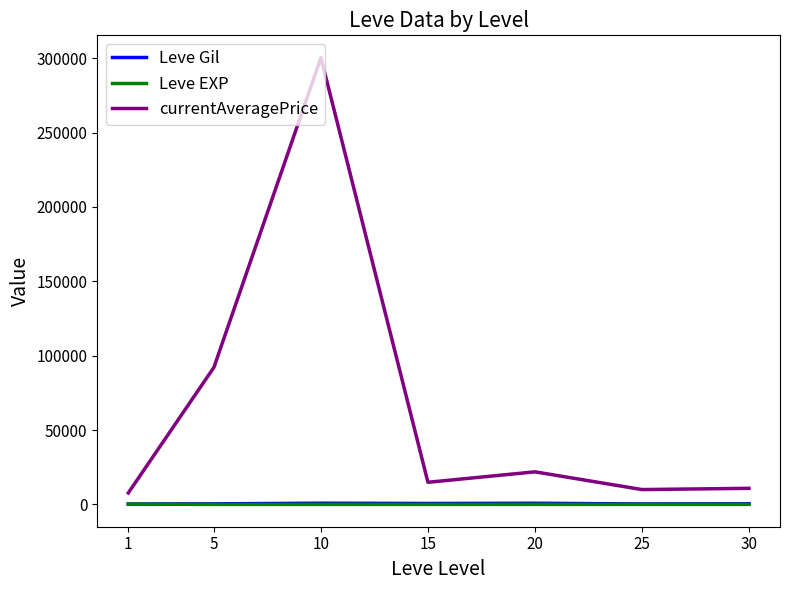

What is the greatest value displayed?

300317.3